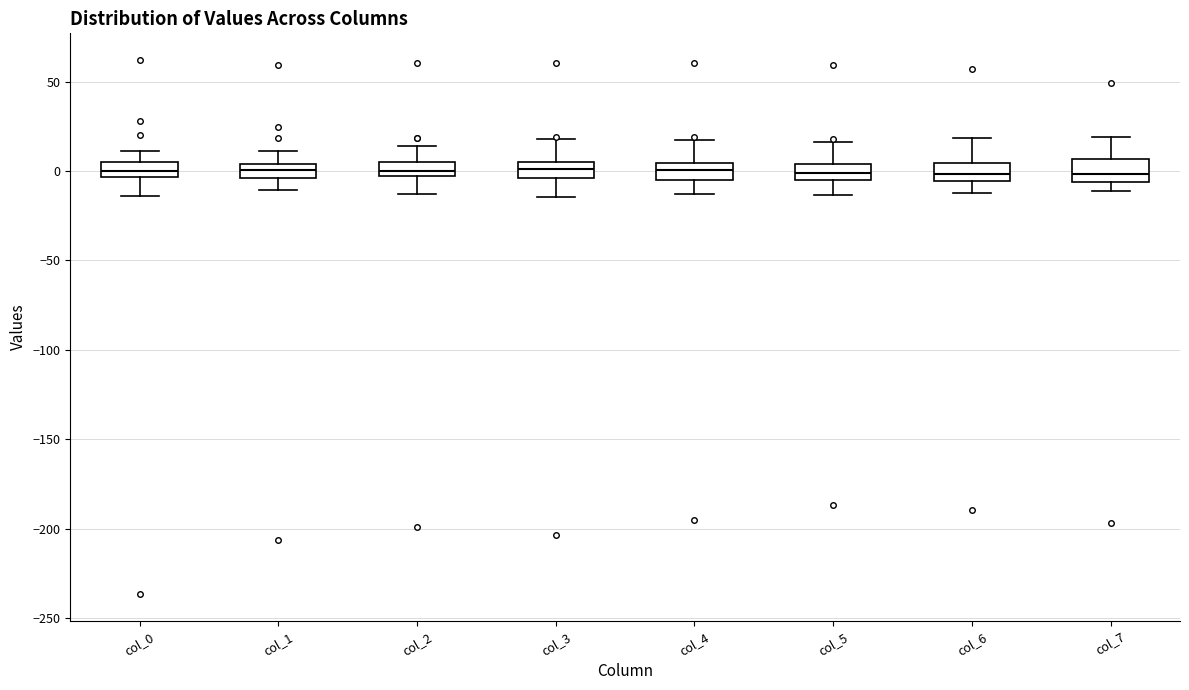

Where does the median line of the box for col_7 sit on the y-axis? The values are not printed on the chart, so give them approximately, as read against the axis.

0